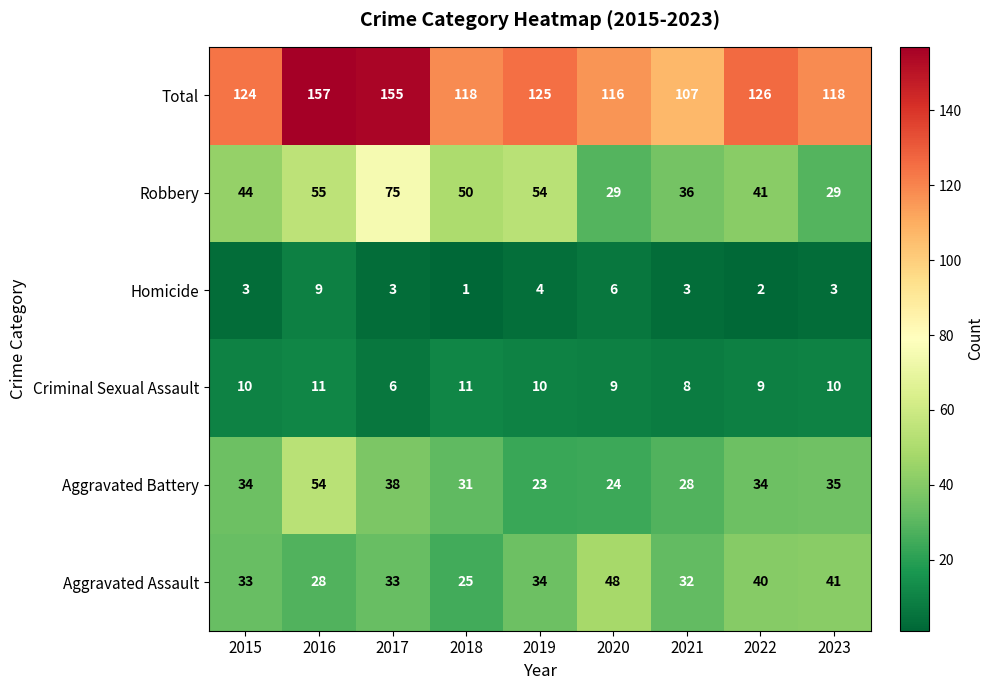

Which series has the widest spread of values?

Total